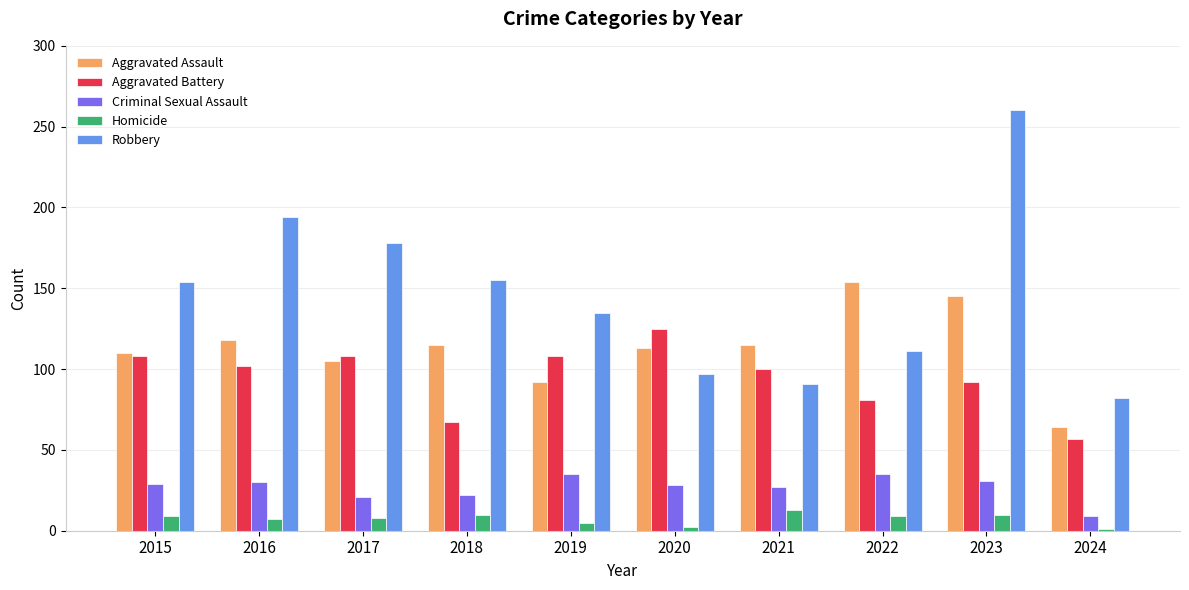

At 2016, list the series in order from smallest to largest.

Homicide, Criminal Sexual Assault, Aggravated Battery, Aggravated Assault, Robbery